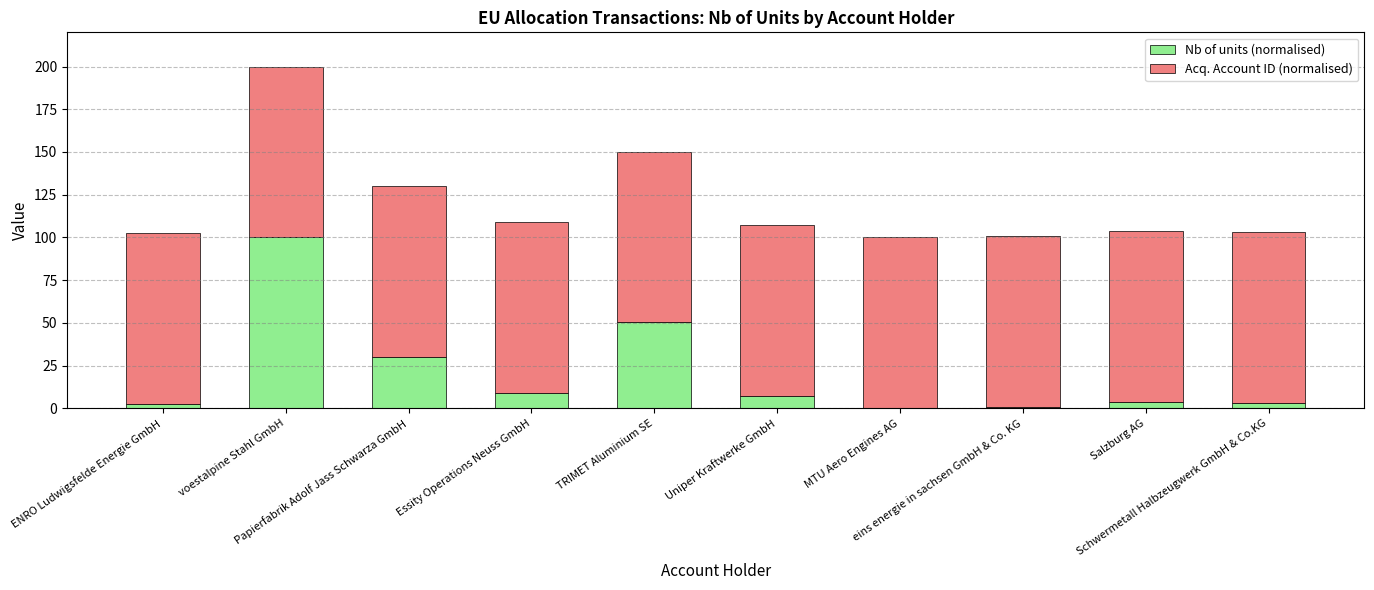

What is the difference between the second highest and minimum values in the Acq. Account ID (normalised) series?

0.3